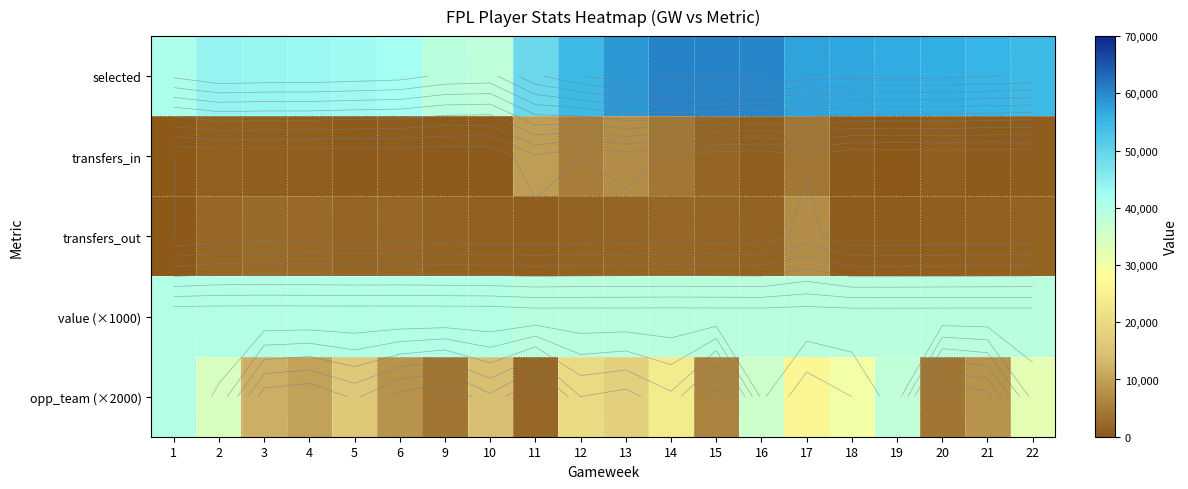

How many data points does each series have?

20